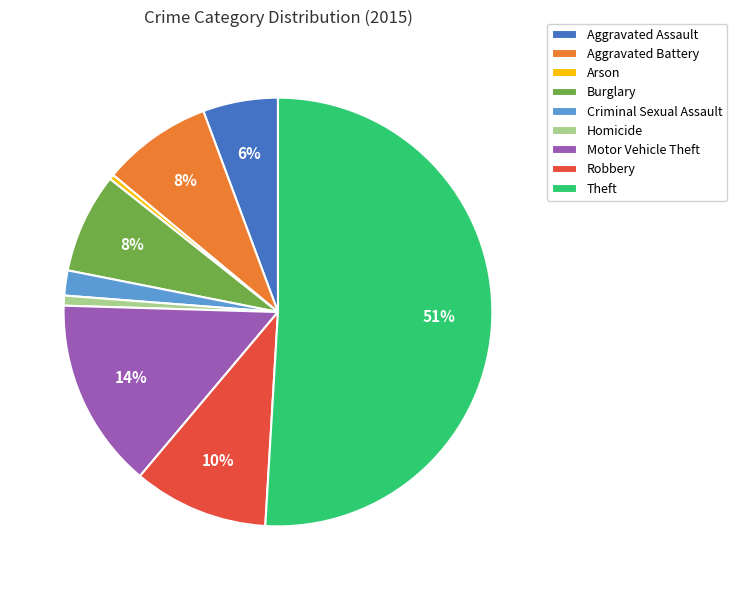

To the nearest percent, what portion does Robbery represent?

10%